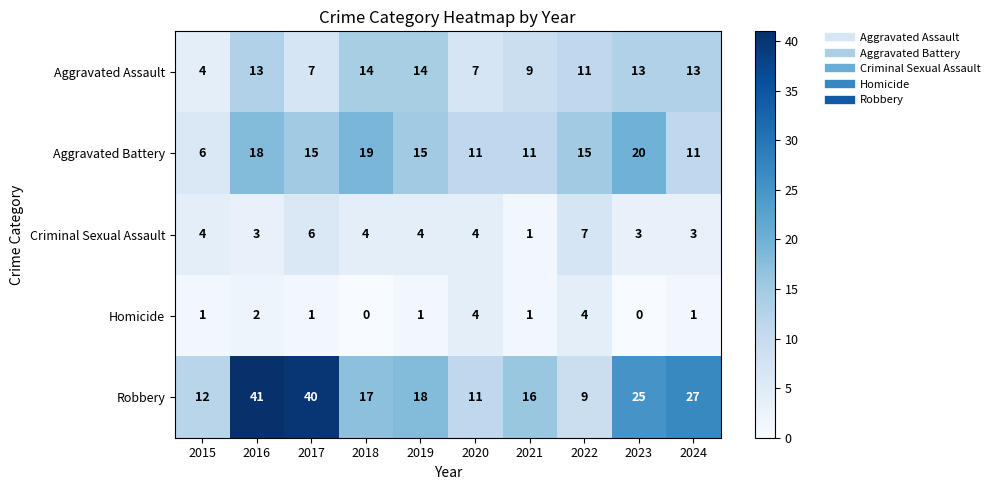

Is it true that Homicide equals 0 at 2021?

False